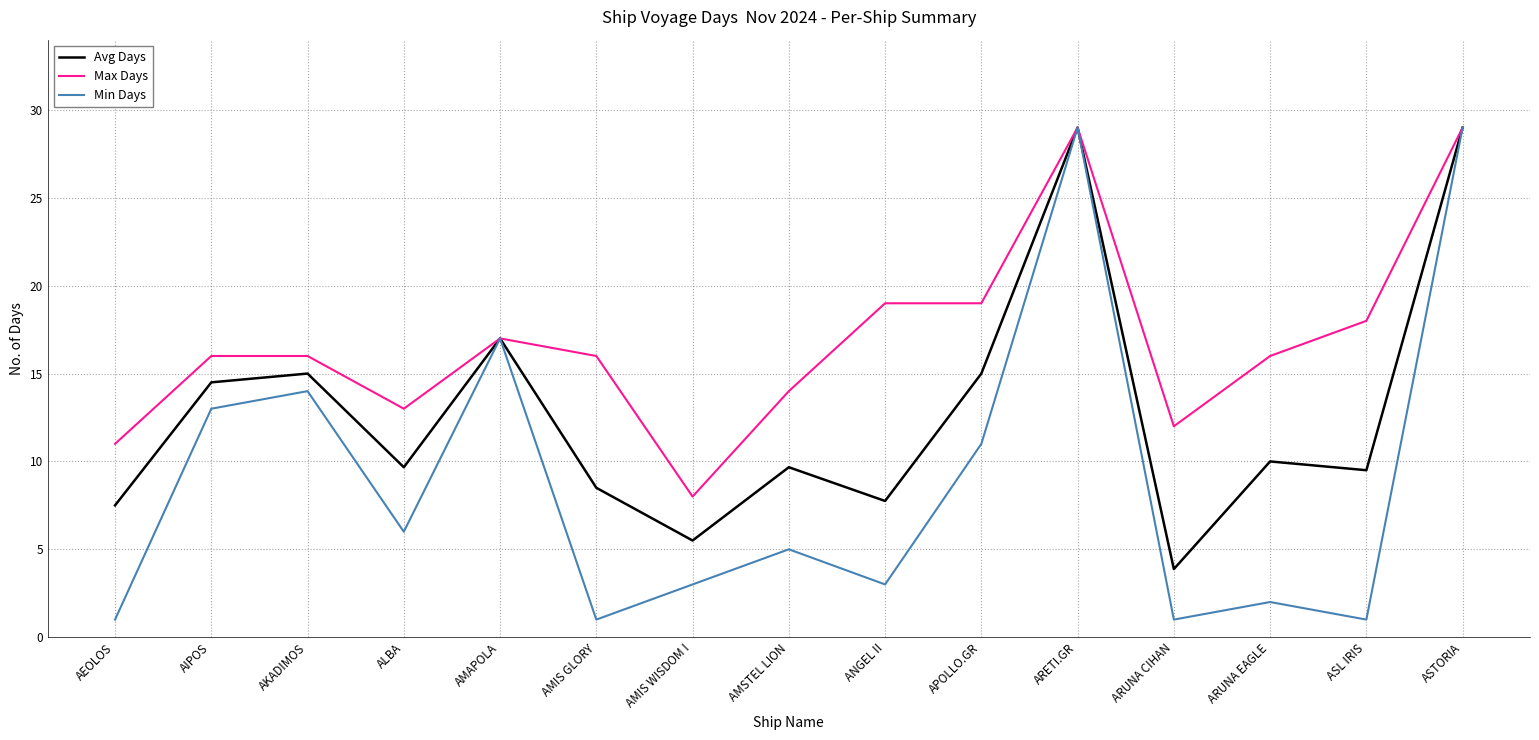

What is the minimum value shown in the chart?

1.0